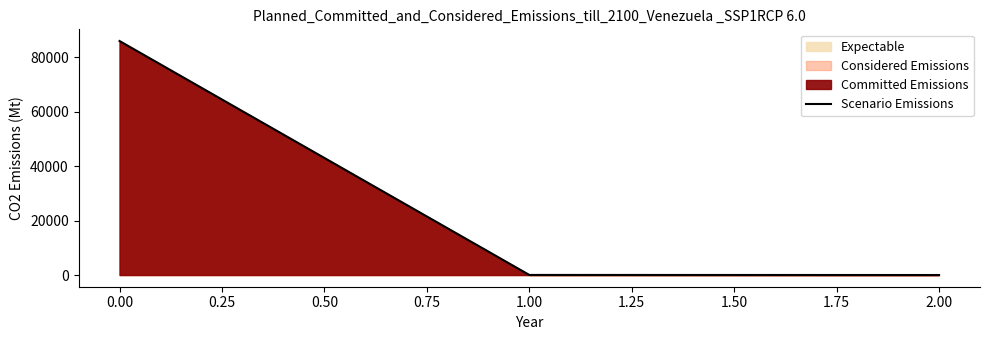

Which category has the highest value across all series?

0.00